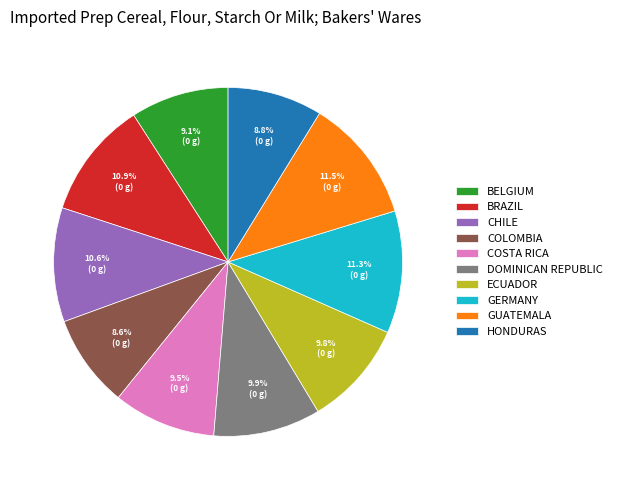

Is the sum of BRAZIL and ECUADOR greater than half?

No